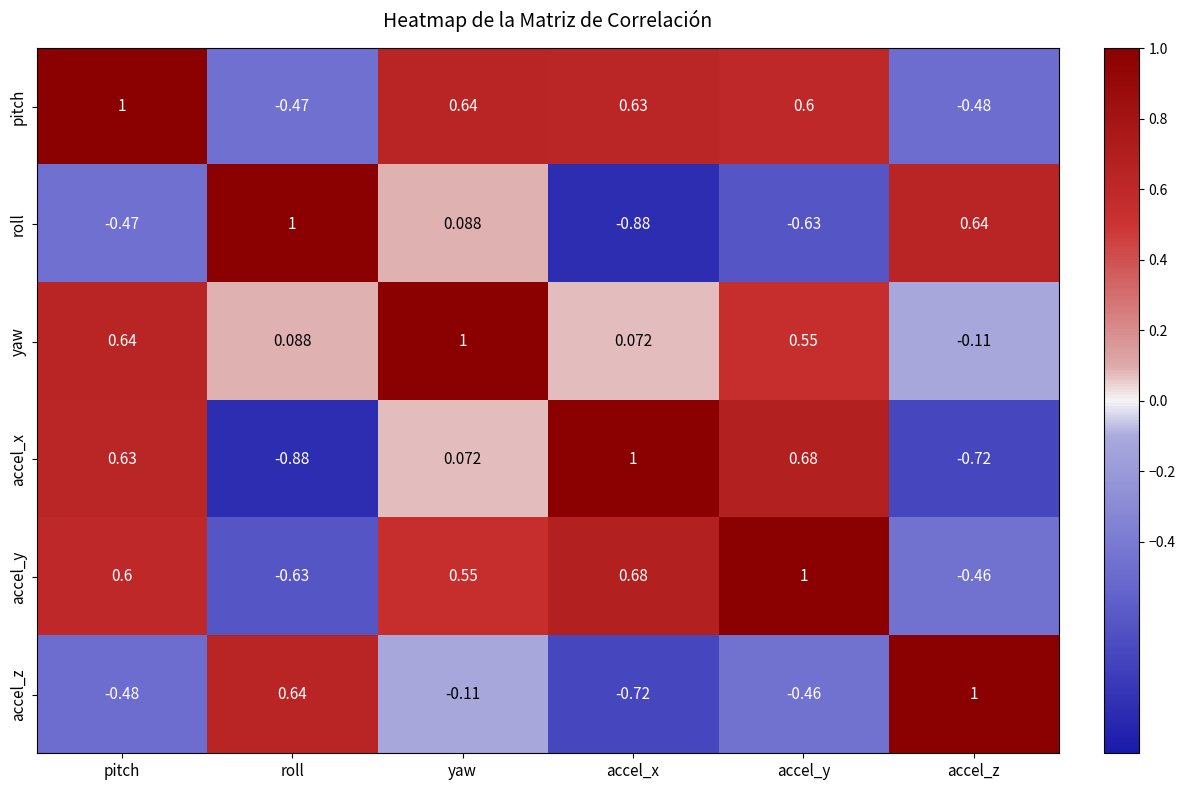

Rank the series at accel_z from highest to lowest value.

accel_z, roll, yaw, accel_y, pitch, accel_x